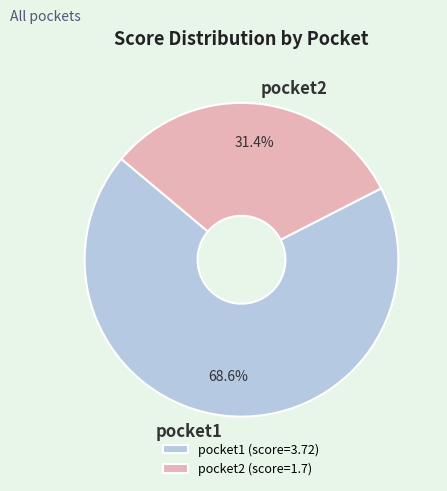

The pocket1 slice represents 75% of the pie. True or false?

False